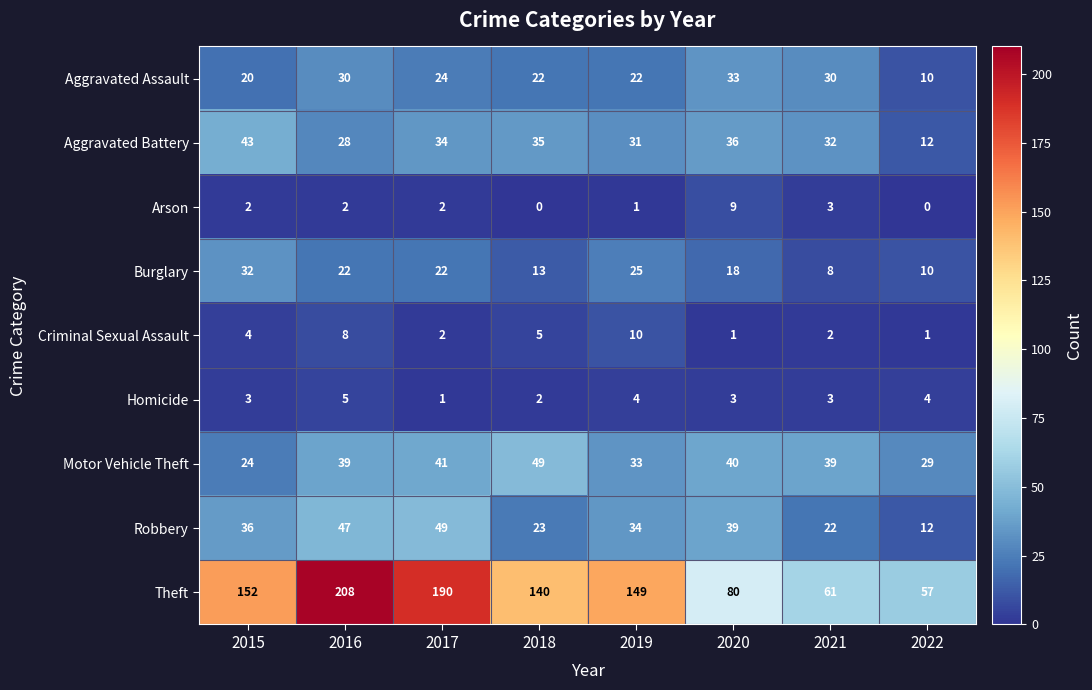

What is the difference between the Arson values at 2020 and 2015?

7